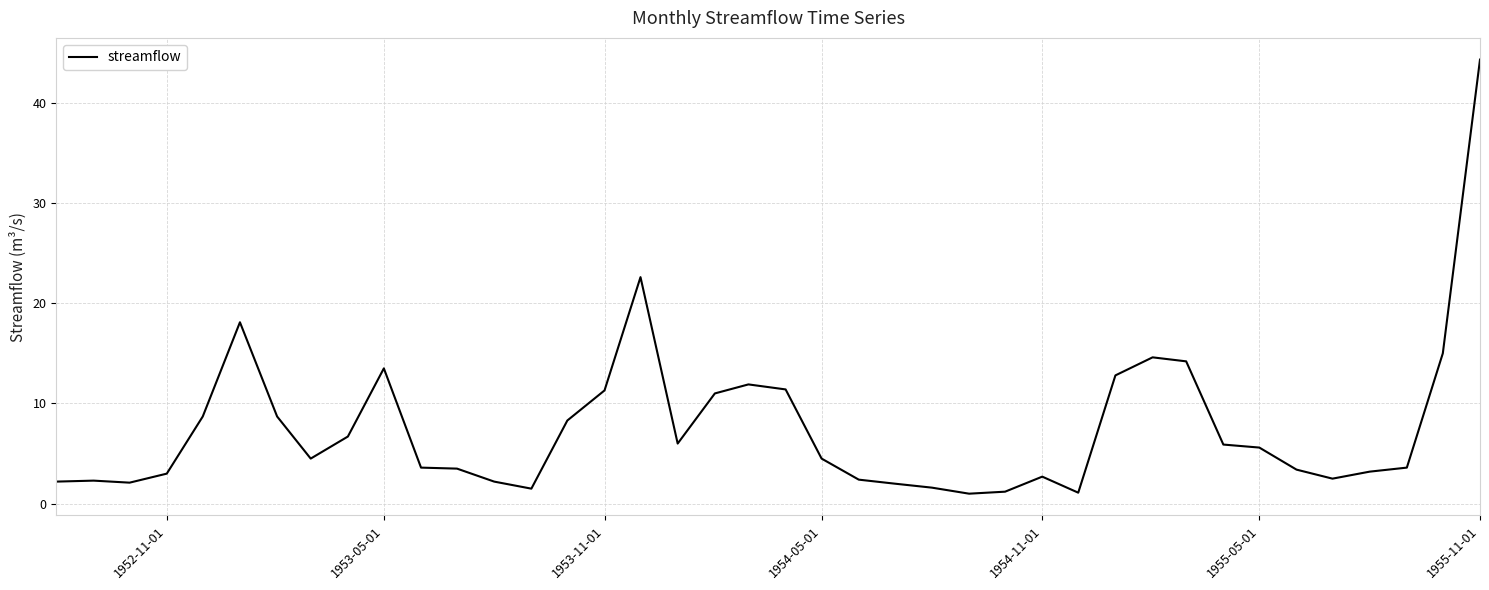

What is the maximum value shown in the chart?

44.3